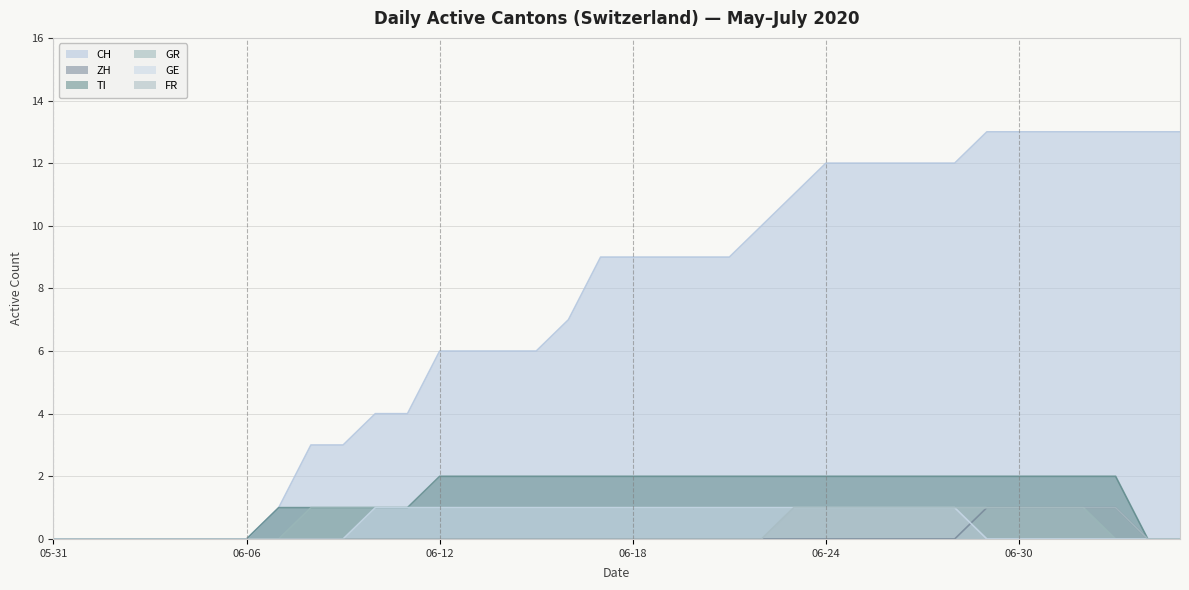

How many lines are shown in the chart?

6